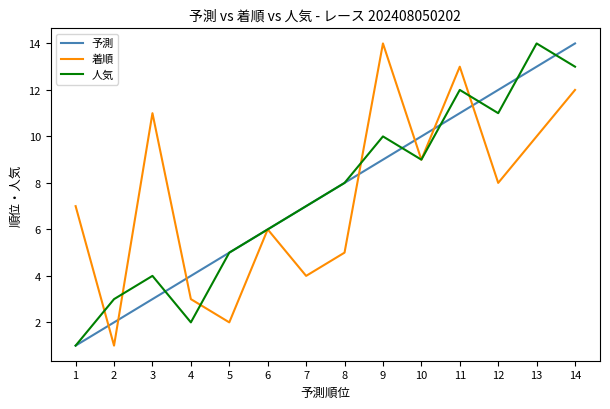

Which series changed the most between 9 and 10?

着順